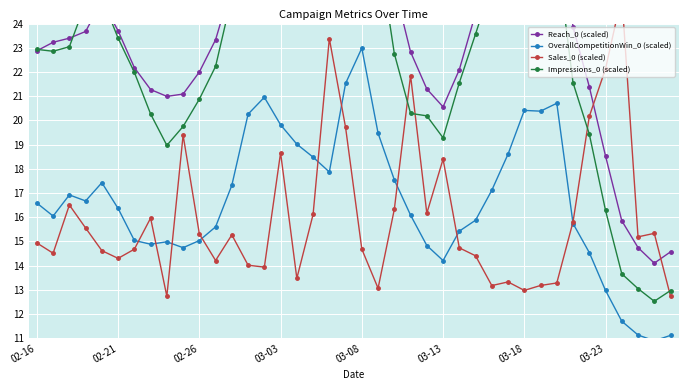

What is the maximum value for OverallCompetitionWin_0 (scaled)?

23.0